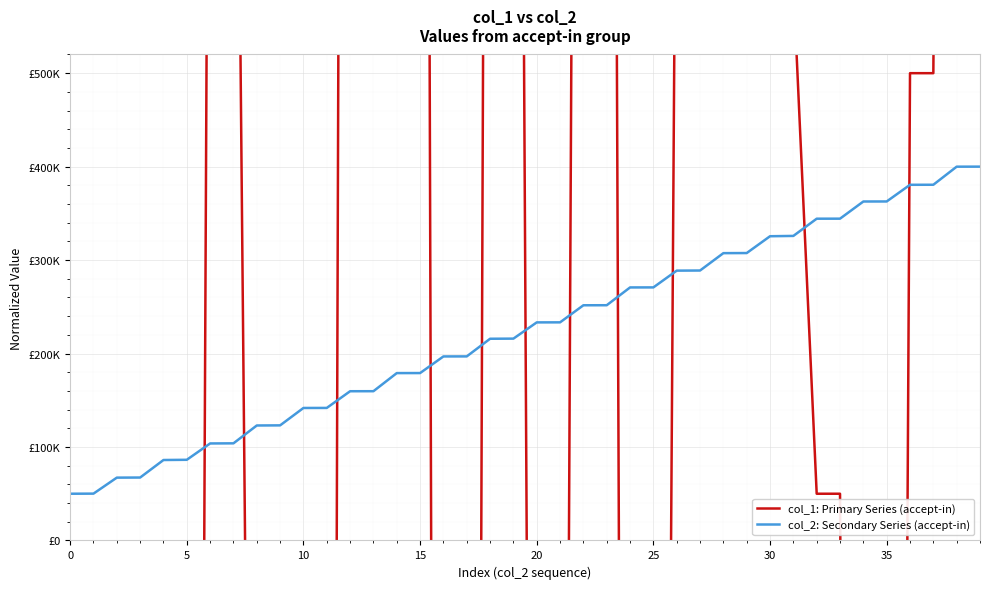

What is the maximum value for col_1: Primary Series (accept-in)?

4340668.8